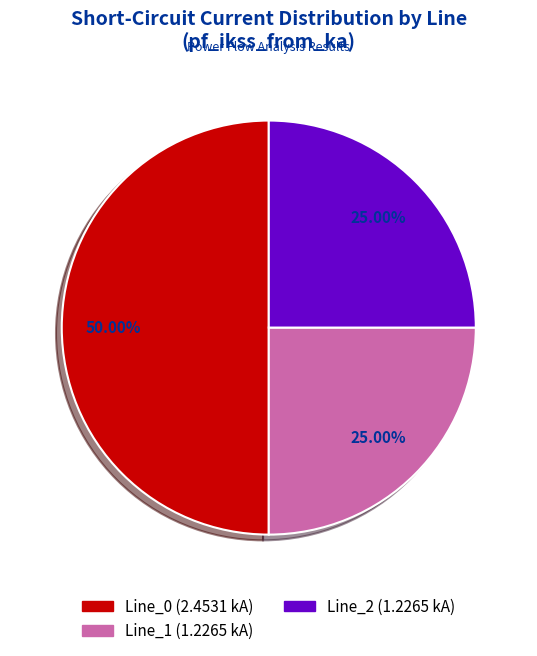

To the nearest percent, what is the average slice percentage?

33%